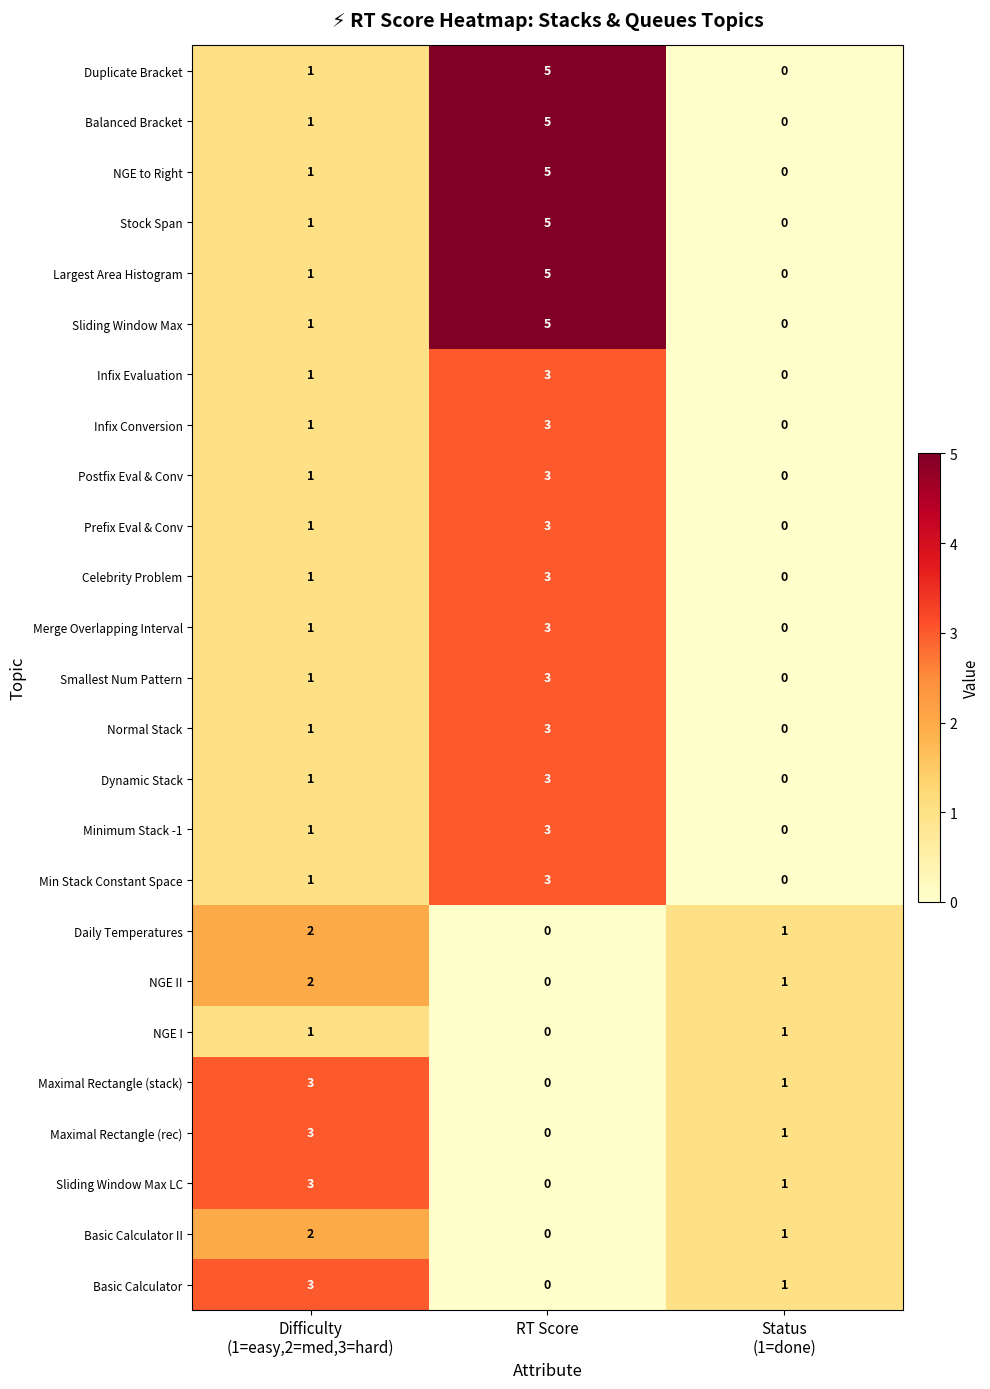

What is the total value across all series at RT Score?

63